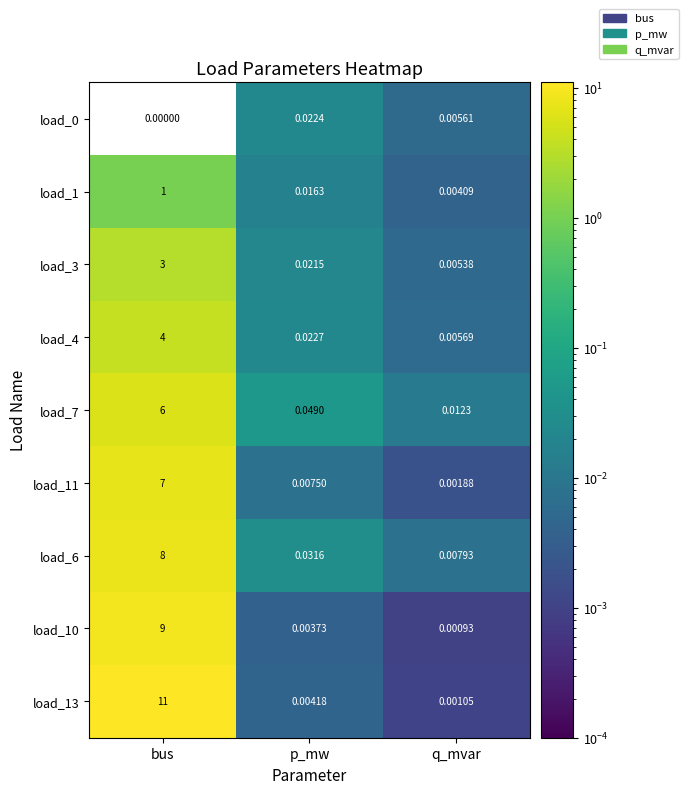

Which category has the lowest value in the load_10 series?

q_mvar